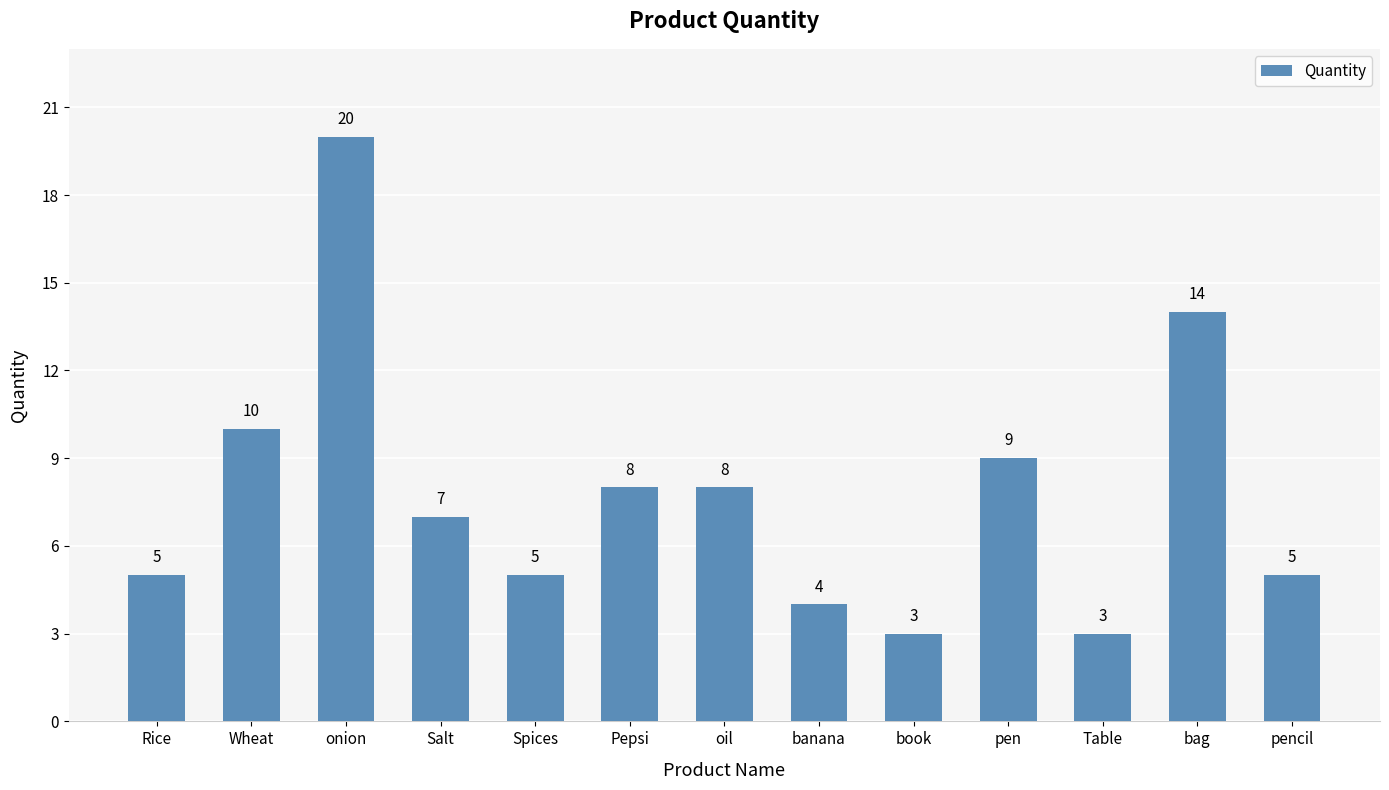

How many distinct data groups are displayed?

1